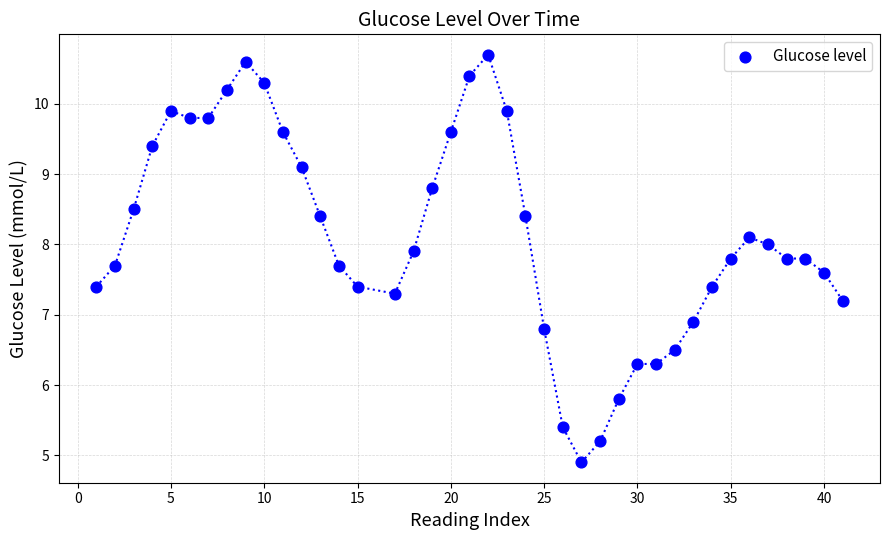

What Y value in the scatter plot is closest to 7?

6.9